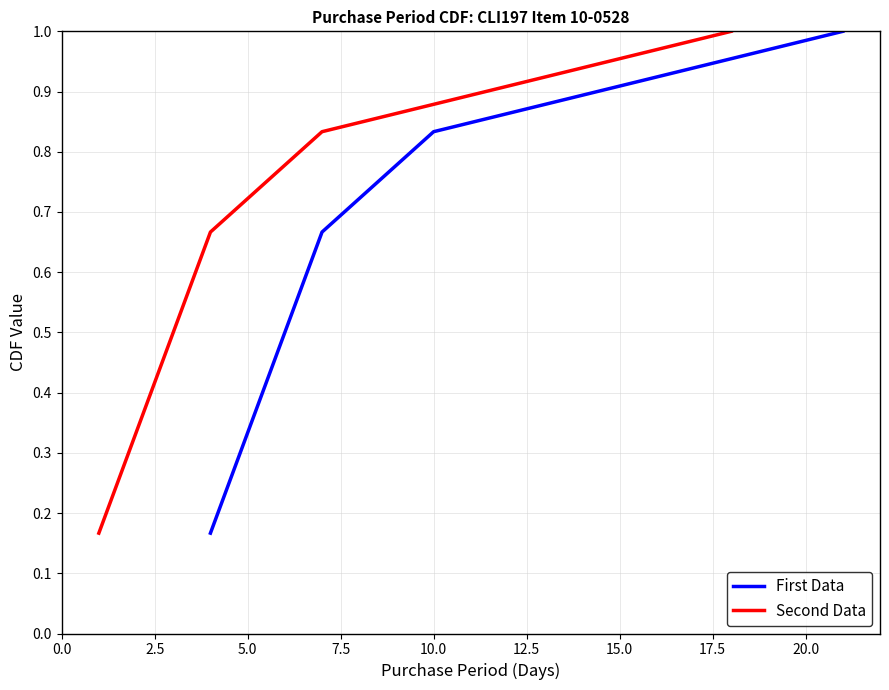

What is the label of the 4th point from the left?

7.5